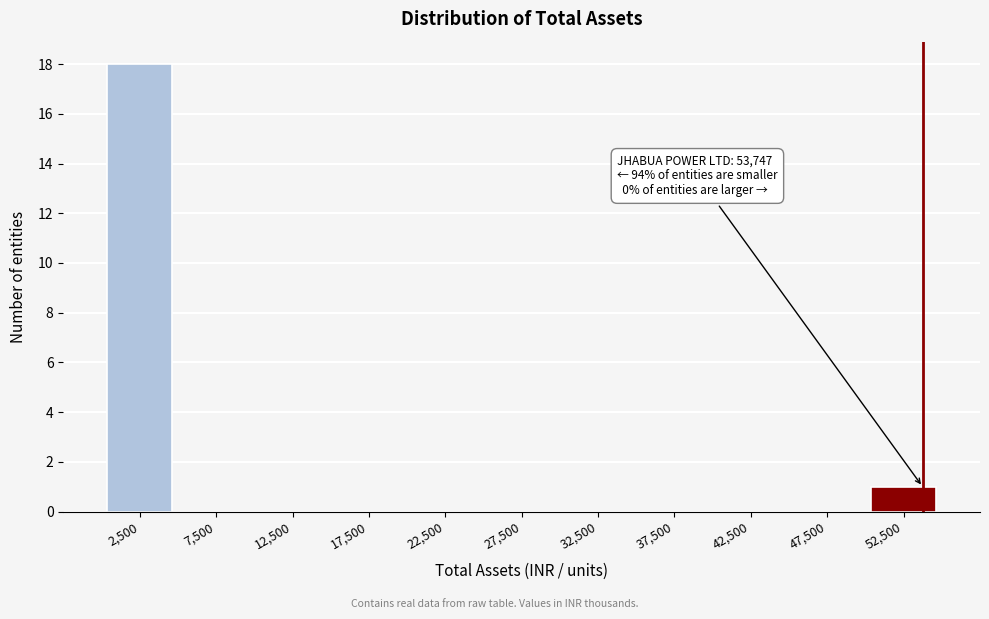

Which range on the x-axis has the tallest bar?

0 to 5000